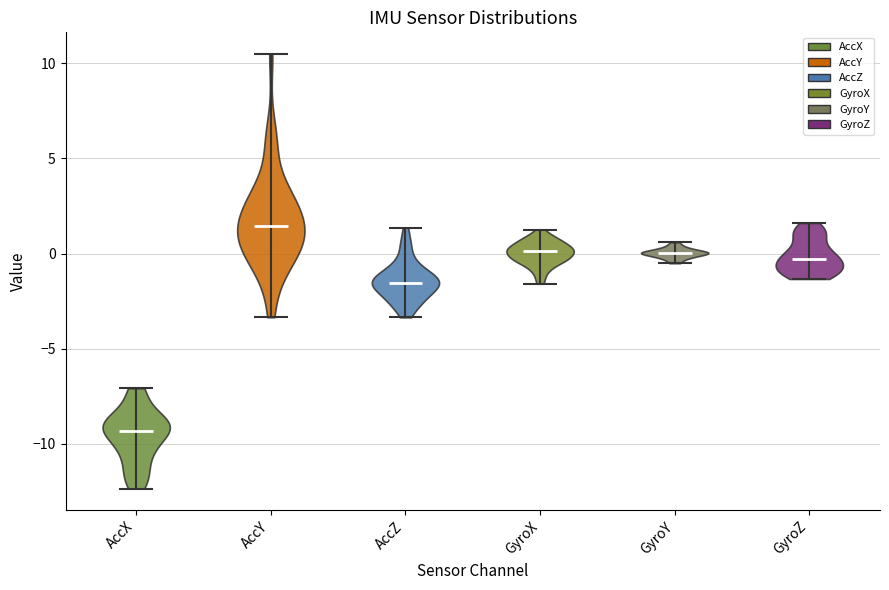

Which violin has the highest median line?

AccY